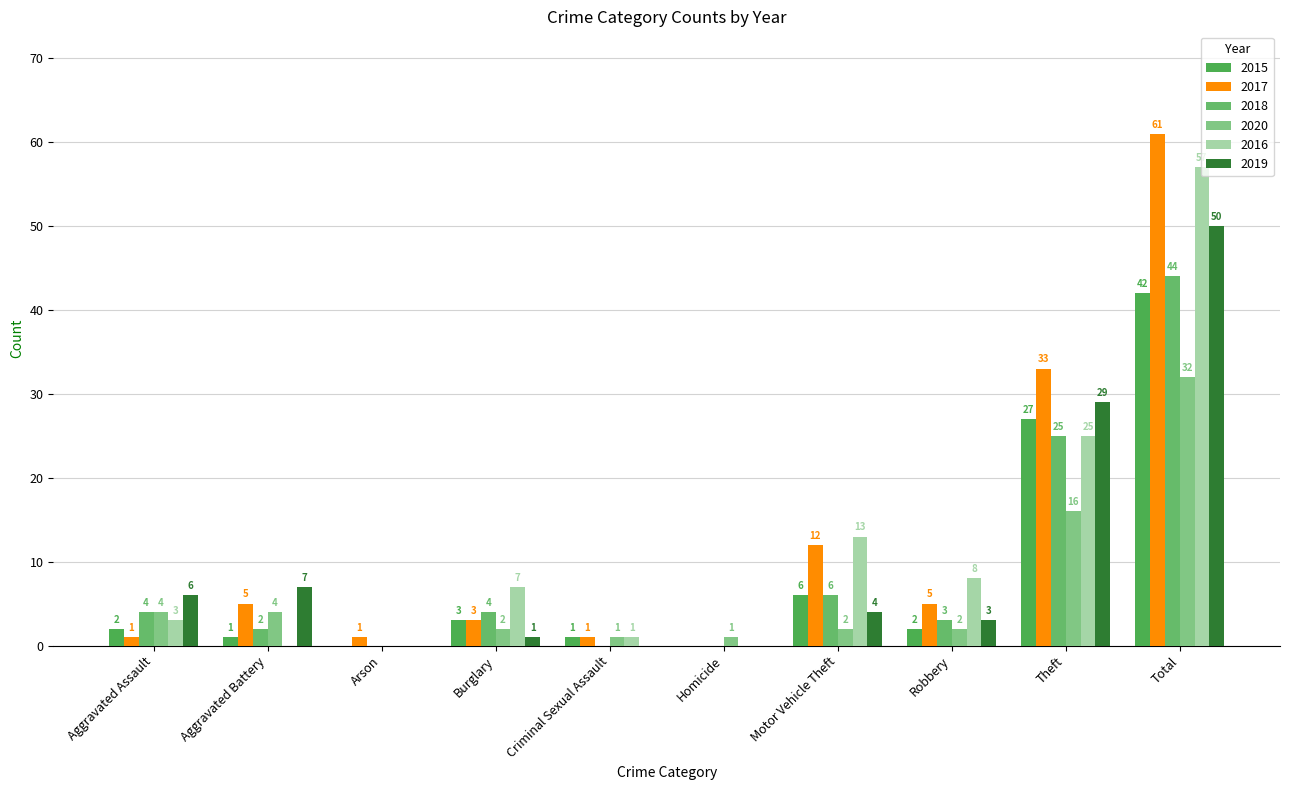

Which has a higher value, Burglary or Motor Vehicle Theft?

Motor Vehicle Theft